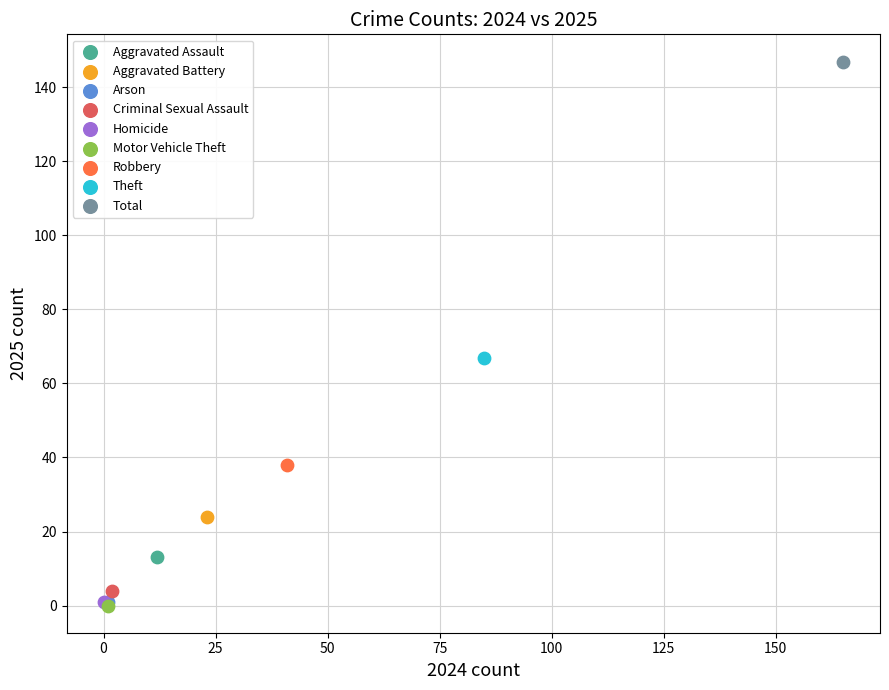

What are all the series names shown in the legend?

Aggravated Assault, Aggravated Battery, Arson, Criminal Sexual Assault, Homicide, Motor Vehicle Theft, Robbery, Theft, Total